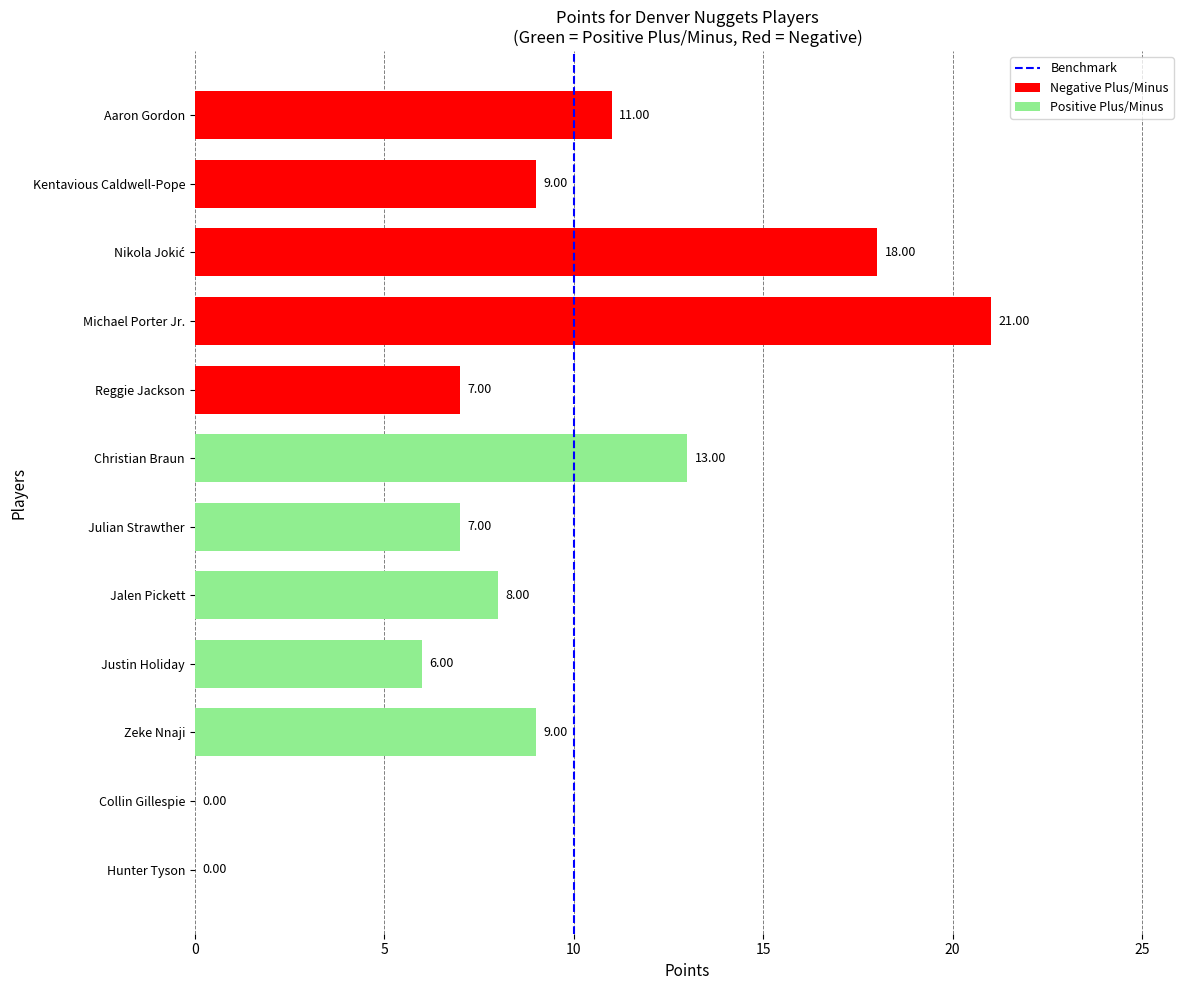

True or false: the data shows 2 at 10.

False